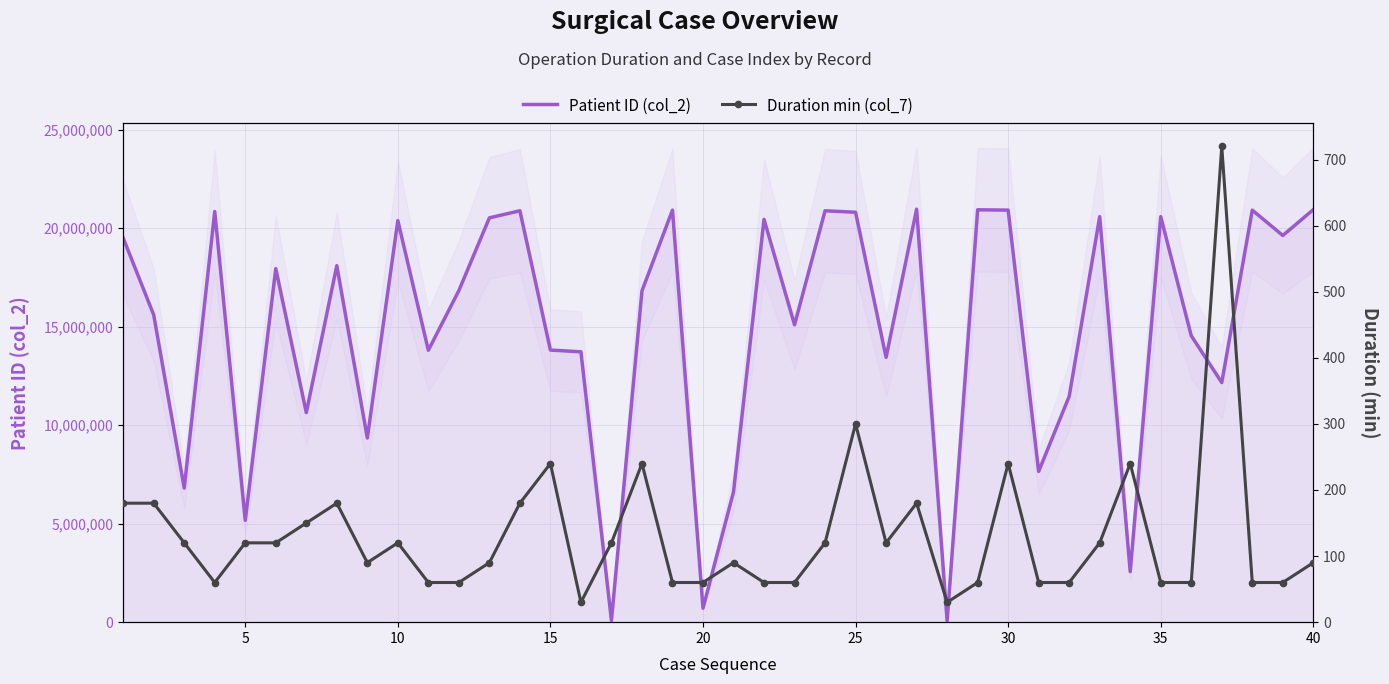

Reading left to right, what are all the values shown in this chart?

Patient ID (col_2): 19498330	15597372	6806402	20845583	5168503	17945867	10636154	18096656	9347379	20383191	13801779	16830414	20522627	20881849	13811091	13723778	85858	16814101	20915177	707802	6613394	20444693	15095837	20881703	20806466	13439708	20962496	68940	20930885	20915097	7652166	11461840	20584070	2567217	20583384	14538319	12162899	20914243	19627704	20940185
Duration min (col_7): 180	180	120	60	120	120	150	180	90	120	60	60	90	180	240	30	120	240	60	60	90	60	60	120	300	120	180	30	60	240	60	60	120	240	60	60	720	60	60	90